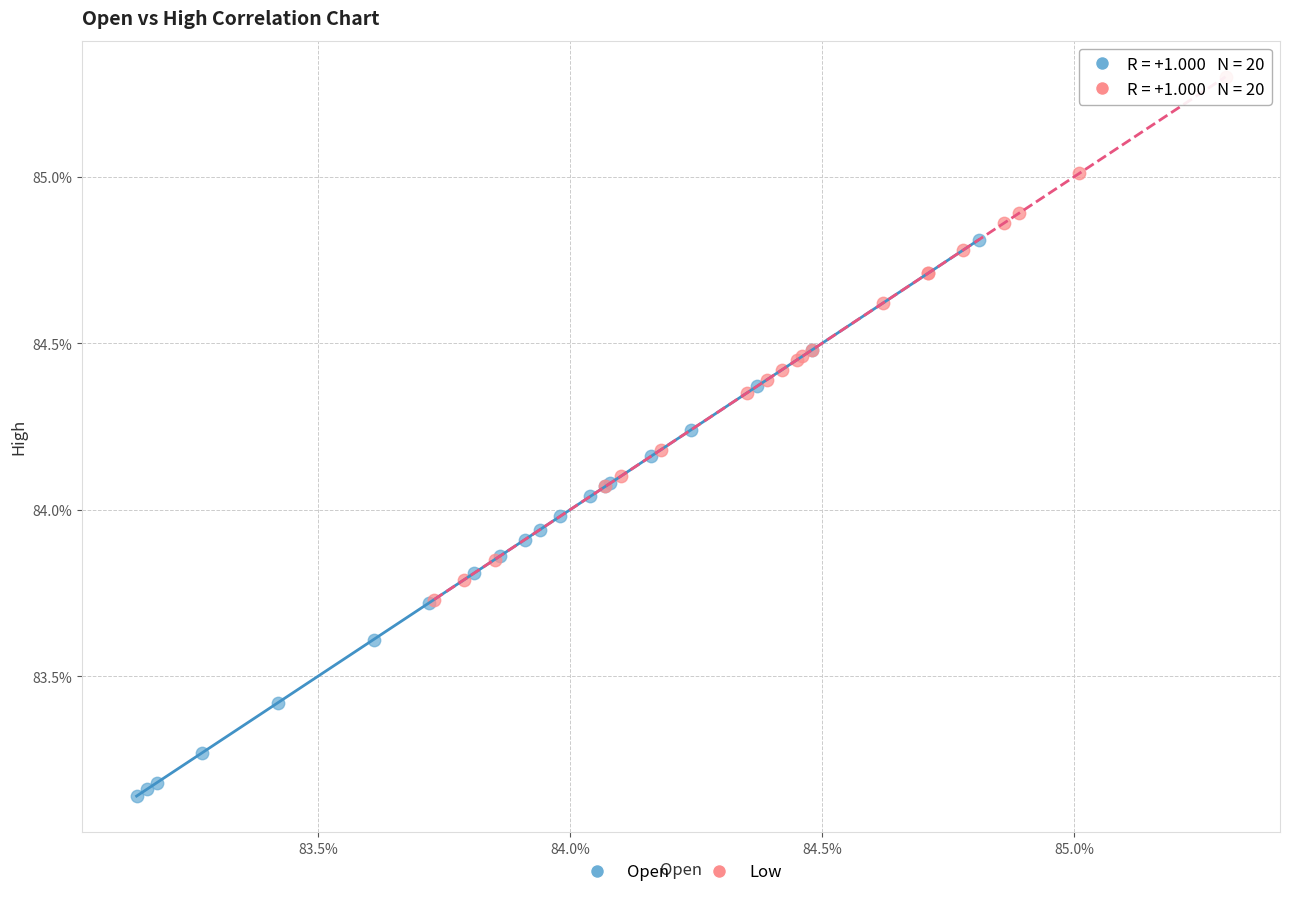

Which series has the widest spread of Y values?

Open